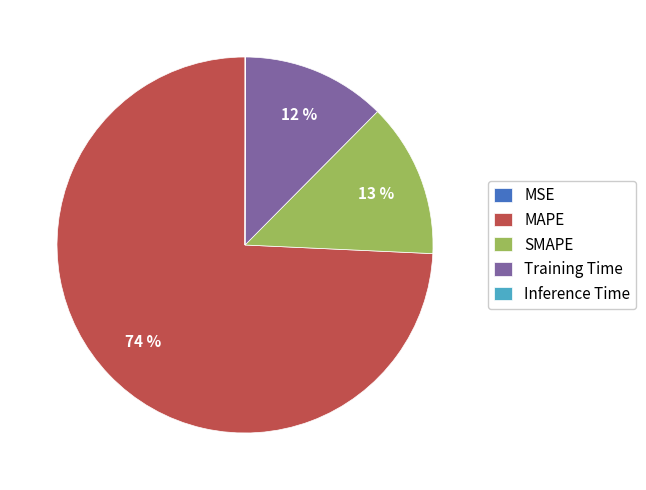

Which slice represents more than half of the pie?

MAPE